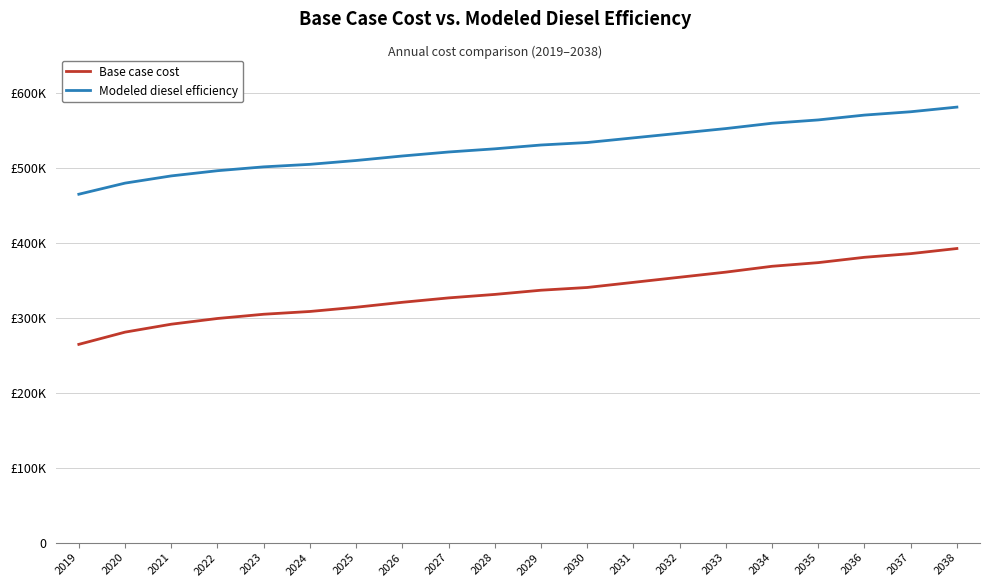

At which category is the sum across all series the highest?

2038